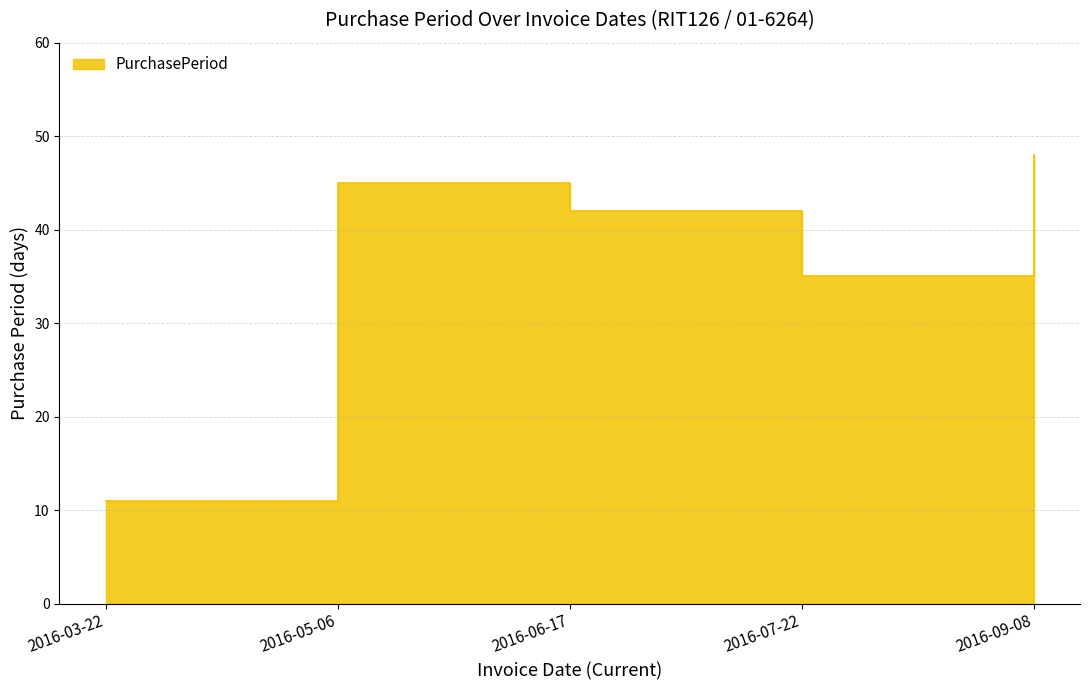

List the labels in order of value, smallest first.

2016-03-22, 2016-07-22, 2016-06-17, 2016-05-06, 2016-09-08